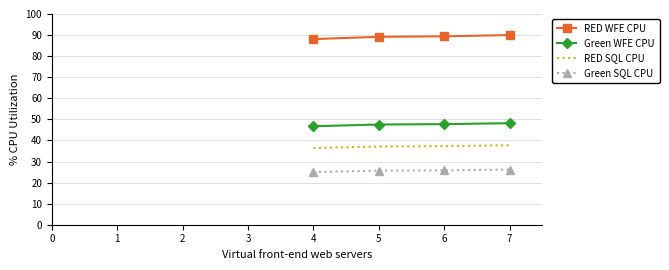

What is the maximum value shown in the chart?

90.0